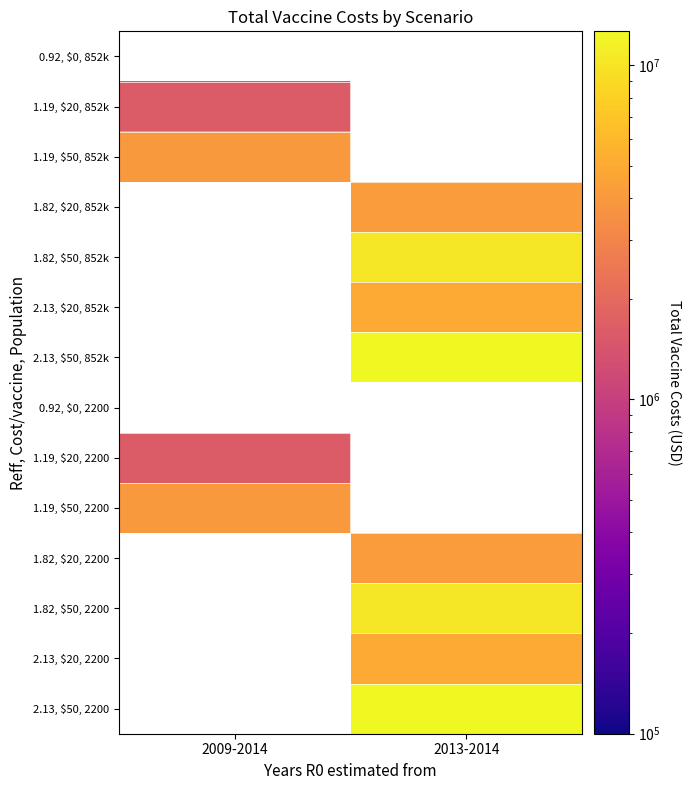

True or false: 1.19, $50, 2200 has a value of 4000000.0 at 2009-2014.

True